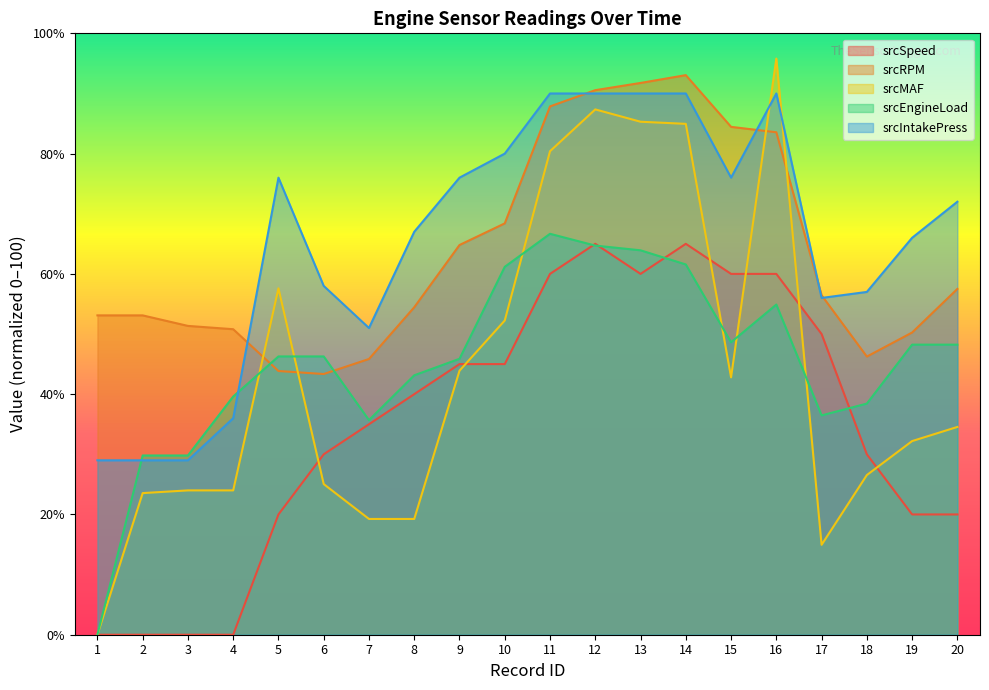

Which has a higher value, 17 or 3?

17